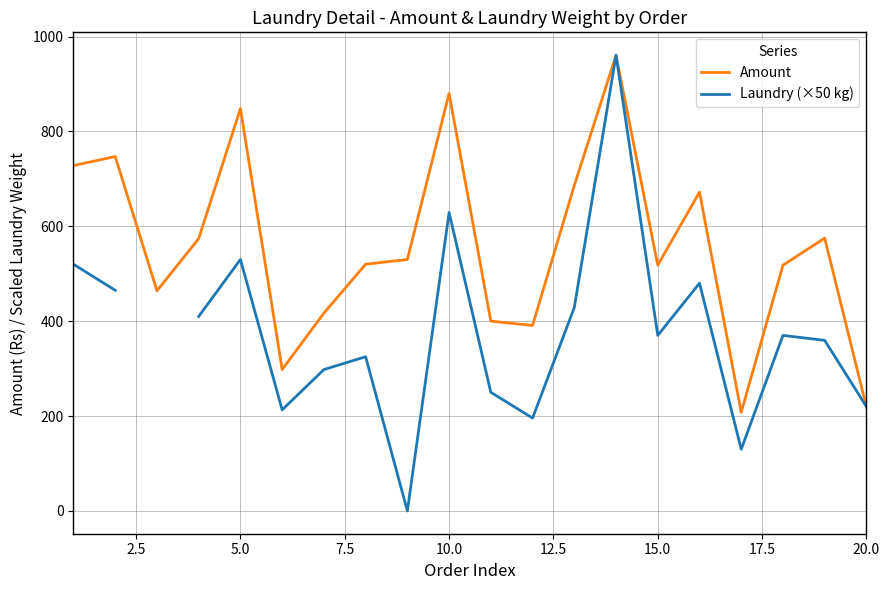

The value of Amount at 5.0 is 414. True or false?

False